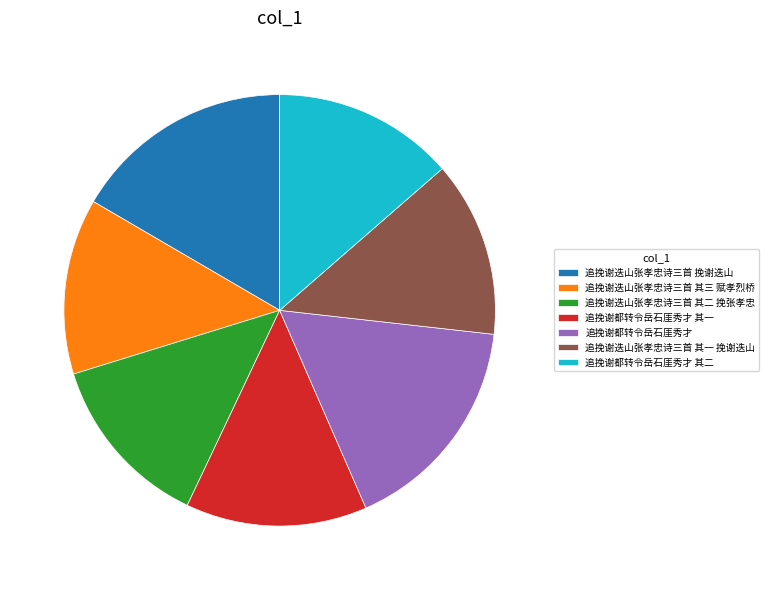

Do 追挽谢都转令岳石厓秀才 其二 and 追挽谢迭山张孝忠诗三首 其三 赋孝烈桥 together represent more than half of the pie?

No